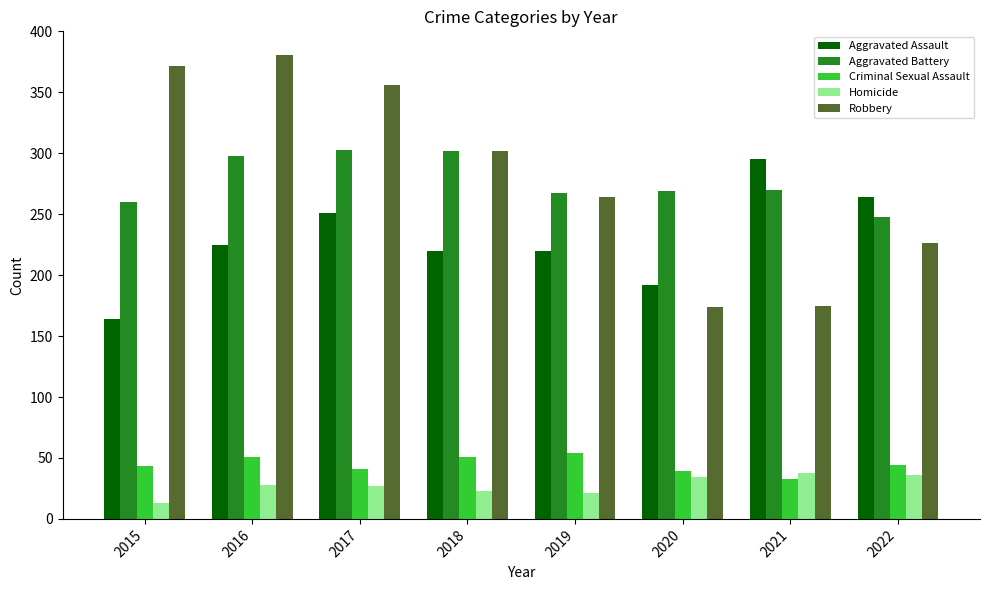

What are all the series names shown in the legend?

Aggravated Assault, Aggravated Battery, Criminal Sexual Assault, Homicide, Robbery